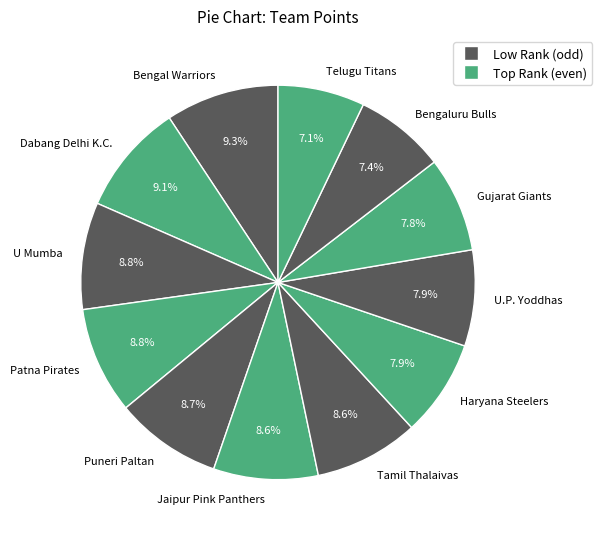

What percentage is the U Mumba slice, to the nearest percent?

9%